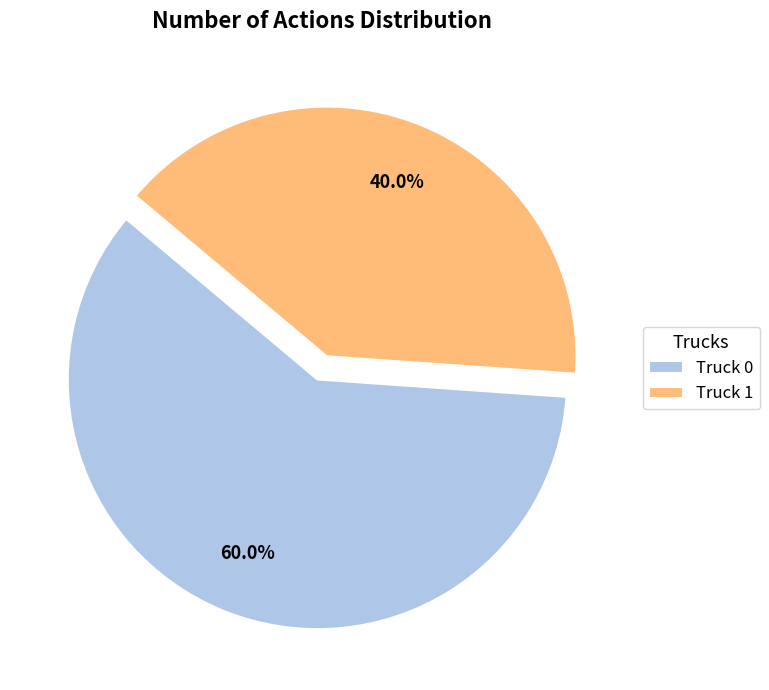

Combined, what portion of the pie is Truck 0 and Truck 1?

100.0%